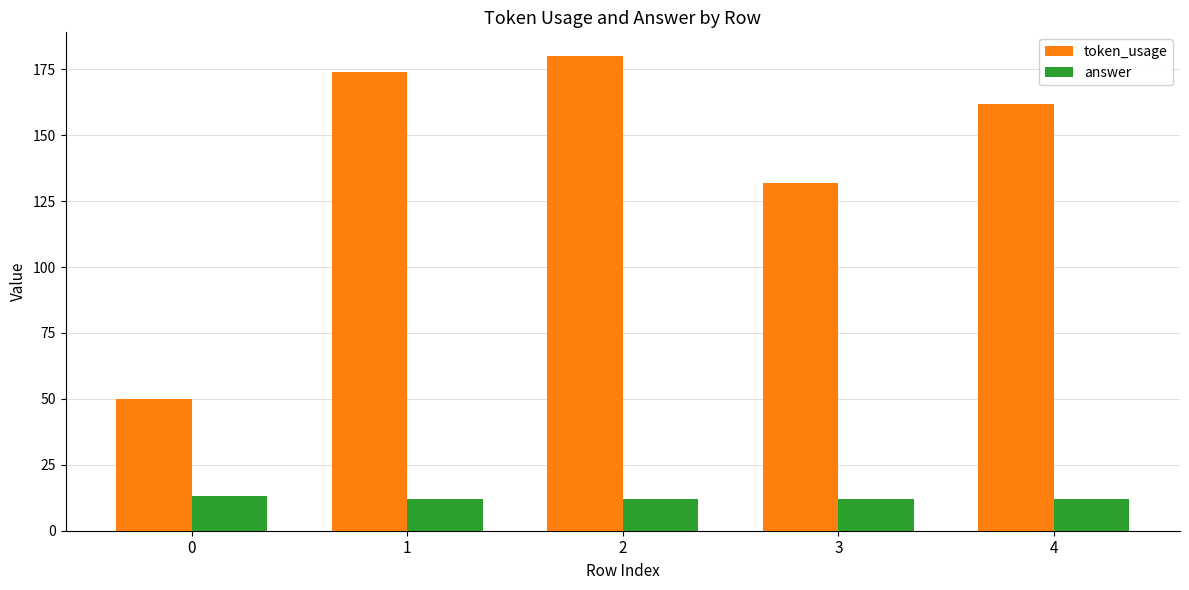

The token_usage series shows 263 at 4. True or false?

False